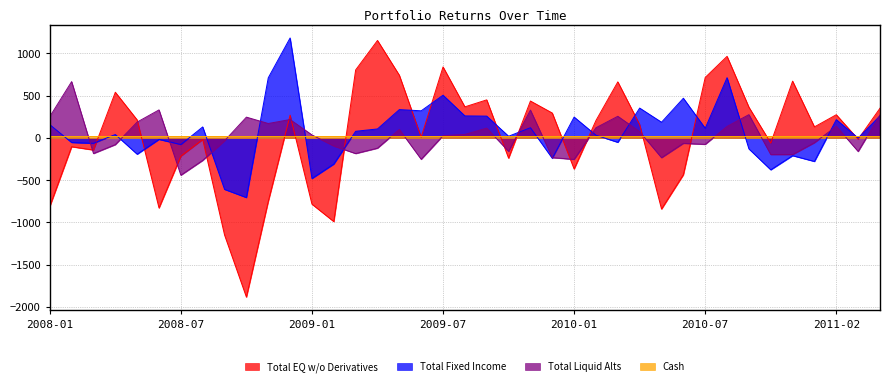

How many lines are shown in the chart?

4